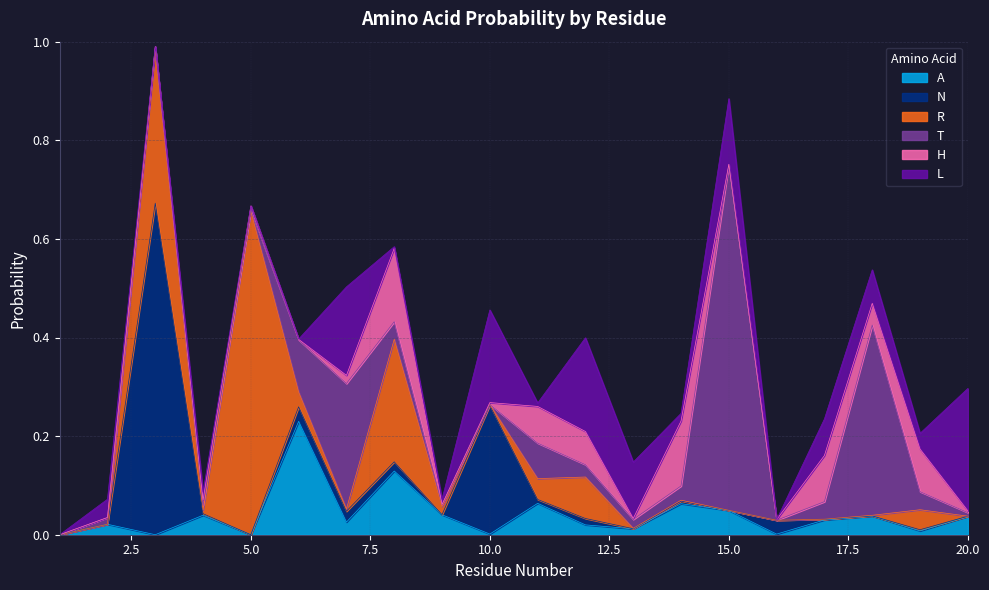

At 6, list the series in order from largest to smallest.

A, T, R, N, H, L